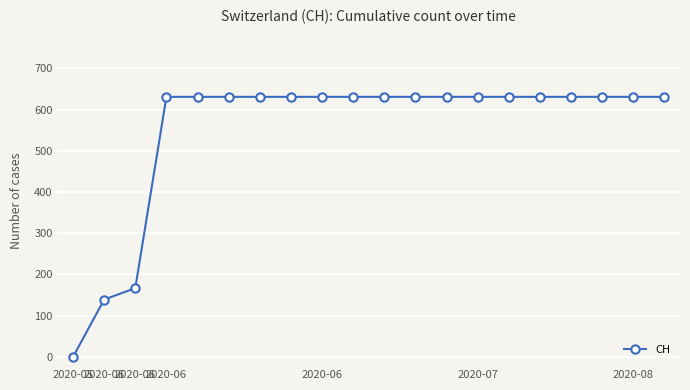

How many data points are less than 631?

3